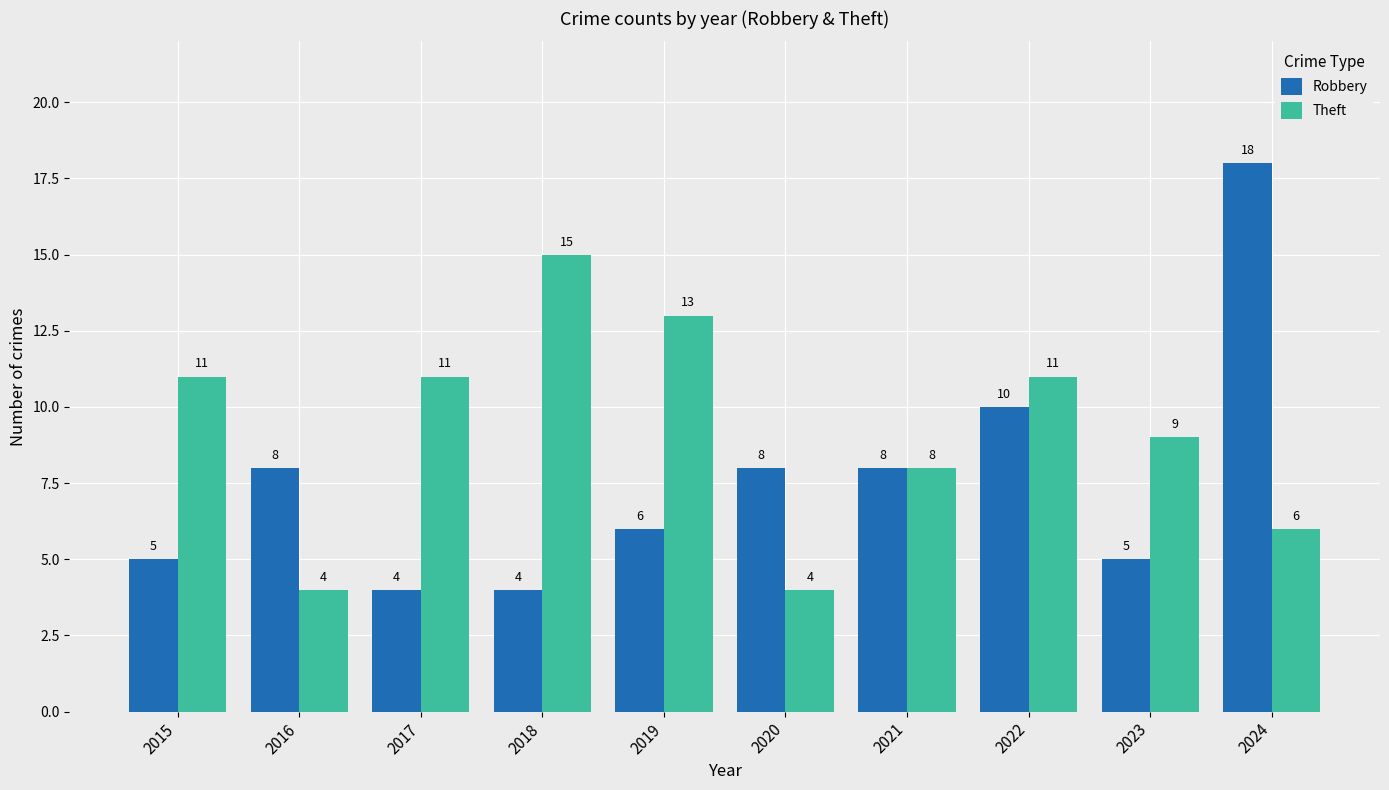

Which series has the largest range (max minus min)?

Robbery